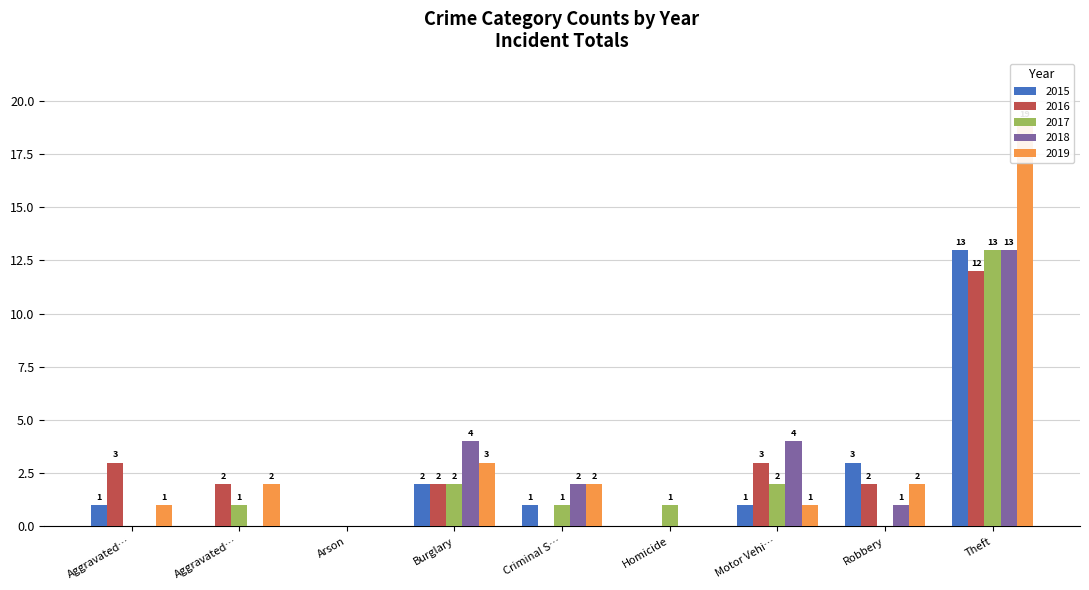

What is the greatest value displayed?

19